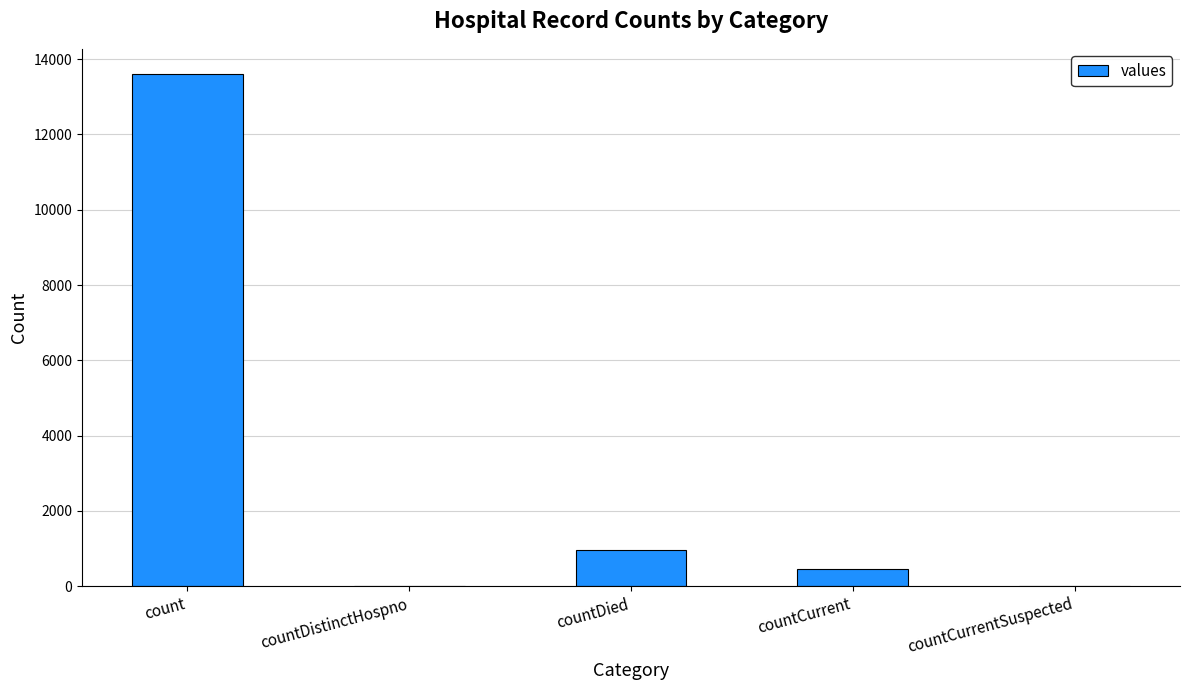

How many categories are shown in the chart?

5